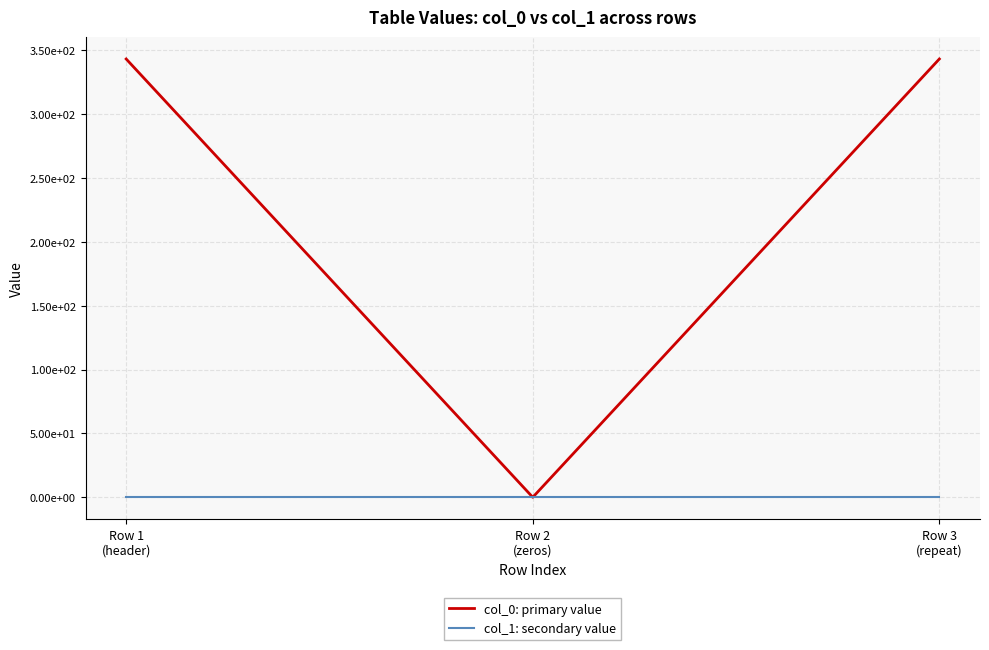

Is this an area chart (filled region under the line)?

No